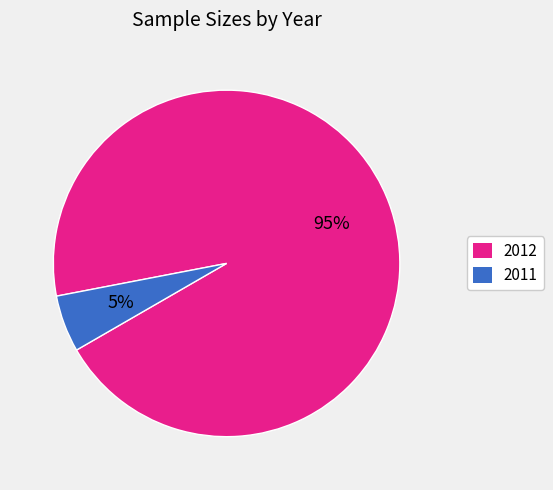

Is there any slice that represents more than half of the pie?

Yes